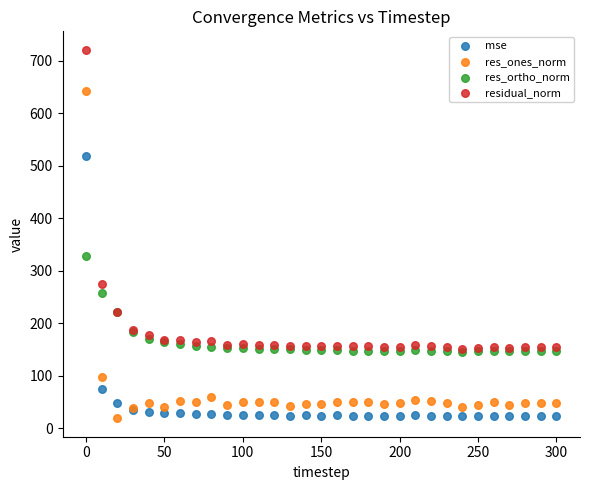

Across all series, what Y value is closest to 369?

328.5